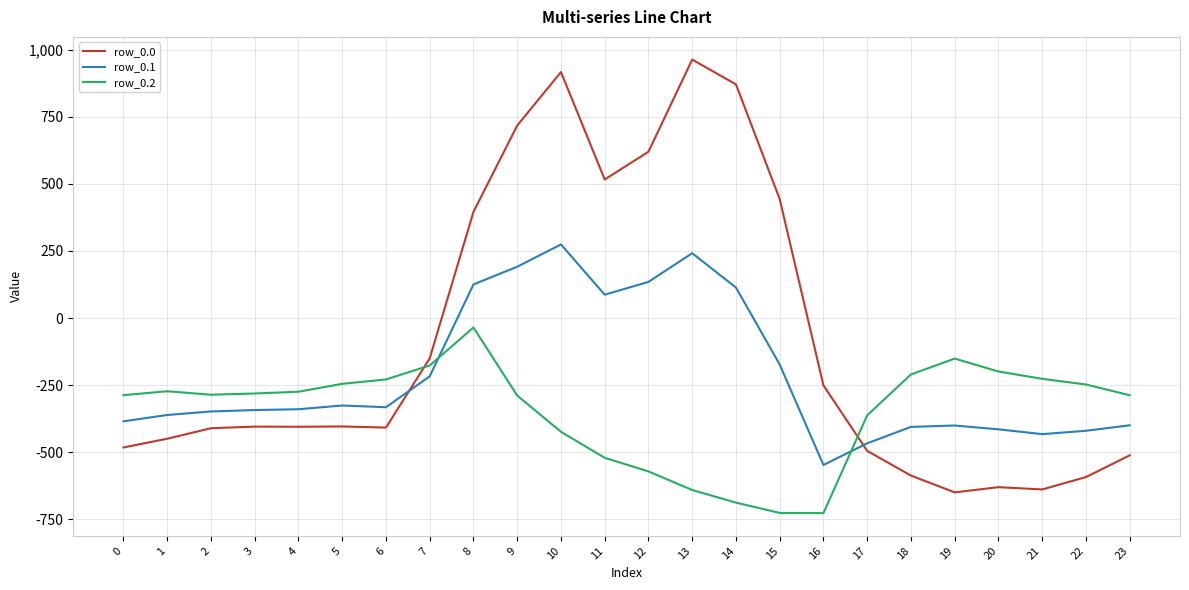

What is the average value of the row_0.2 series?

-348.1